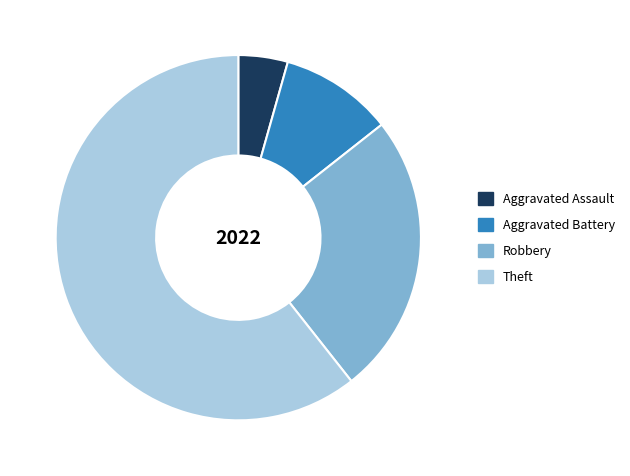

Is the sum of Theft and Aggravated Assault greater than half?

Yes